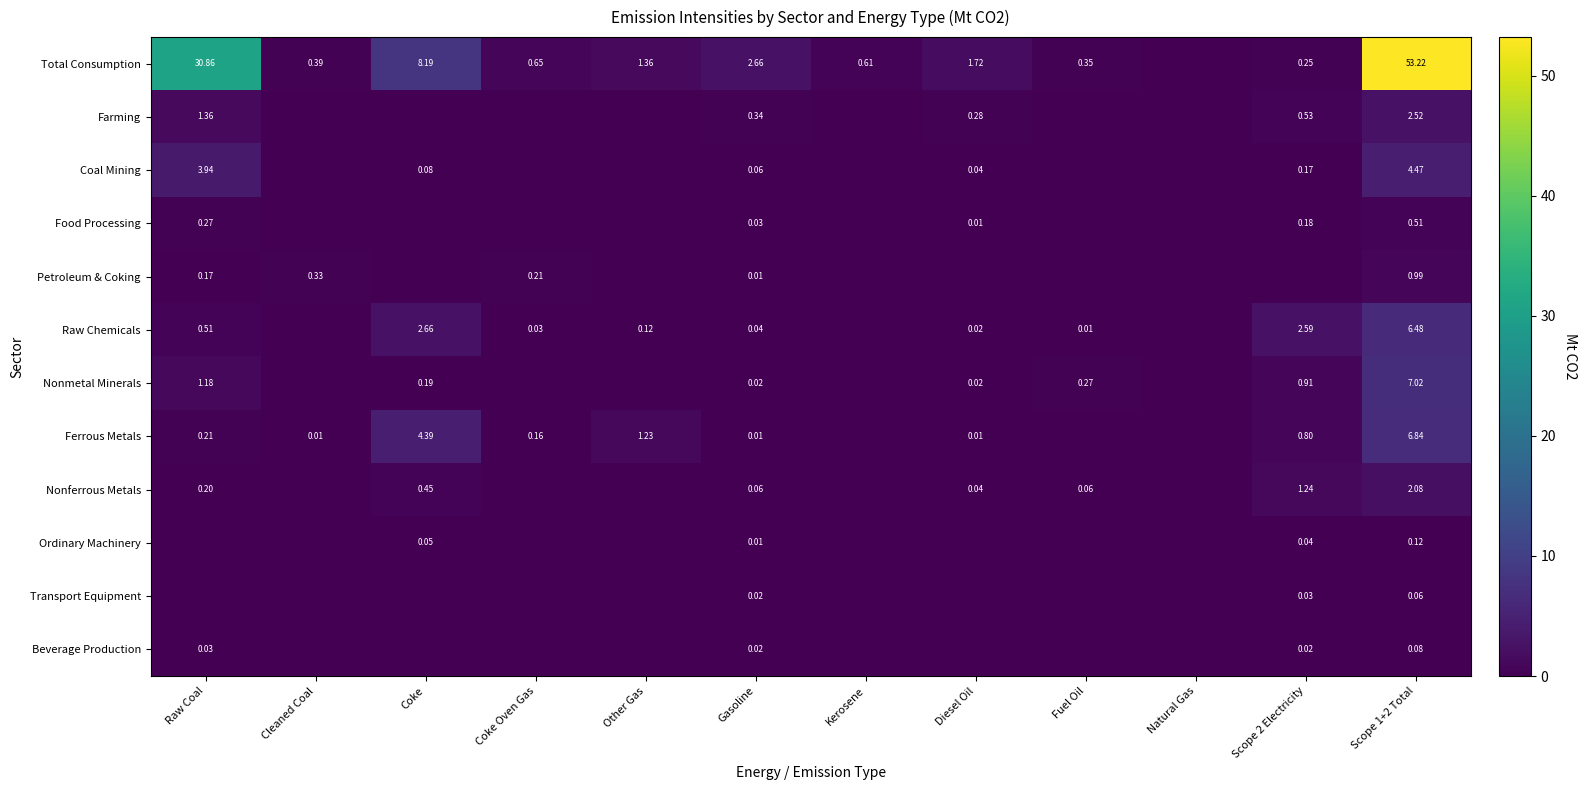

At Scope 1+2 Total, list the series in order from smallest to largest.

Transport Equipment, Beverage Production, Ordinary Machinery, Food Processing, Petroleum & Coking, Nonferrous Metals, Farming, Coal Mining, Raw Chemicals, Ferrous Metals, Nonmetal Minerals, Total Consumption